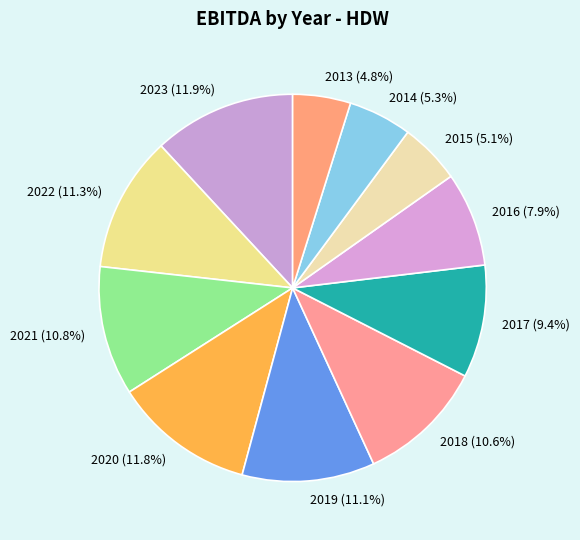

To the nearest percent, what portion does 2023 represent?

12%